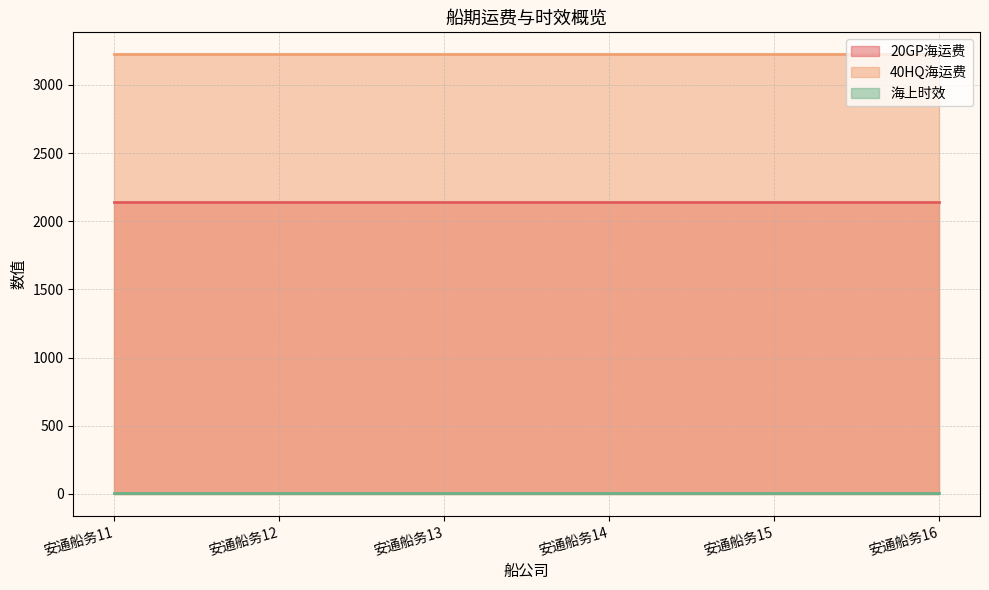

At which category is the sum across all series the highest?

安通船务11